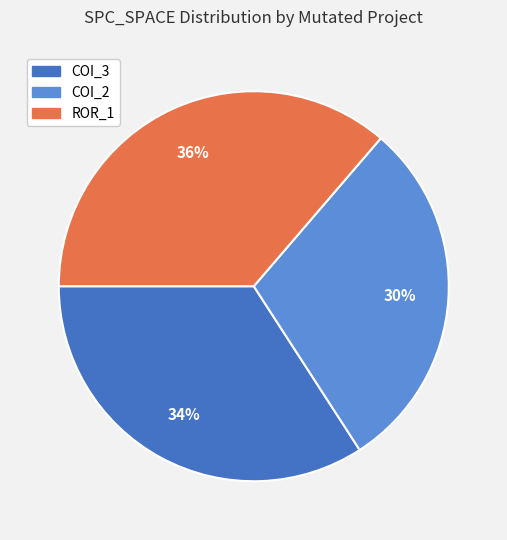

Is there a majority slice in this chart?

No